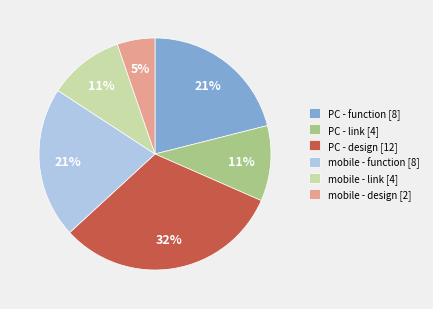

Between PC - link and PC - function, which is larger?

PC - function